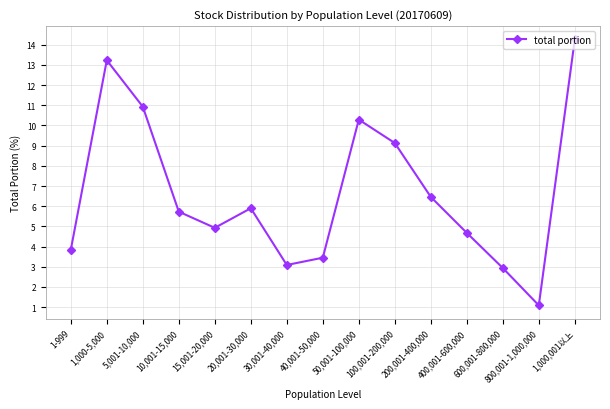

Does the chart display data point markers on the line(s)?

Yes